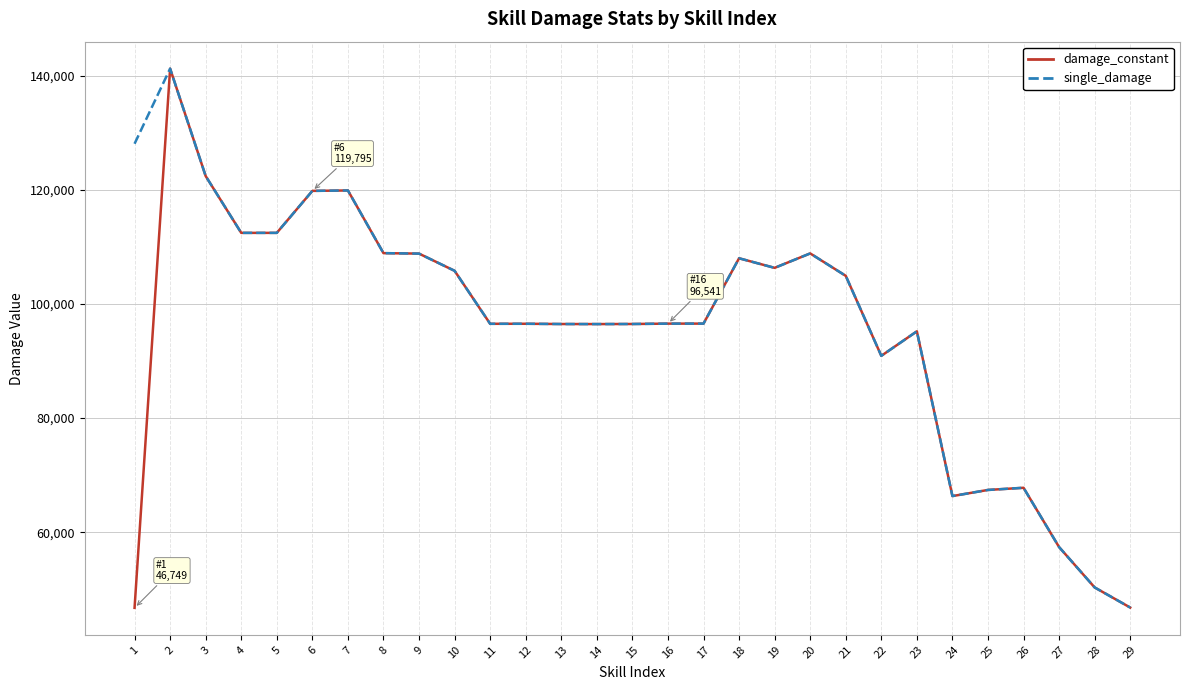

Is it true that single_damage equals 96516 at 12?

True